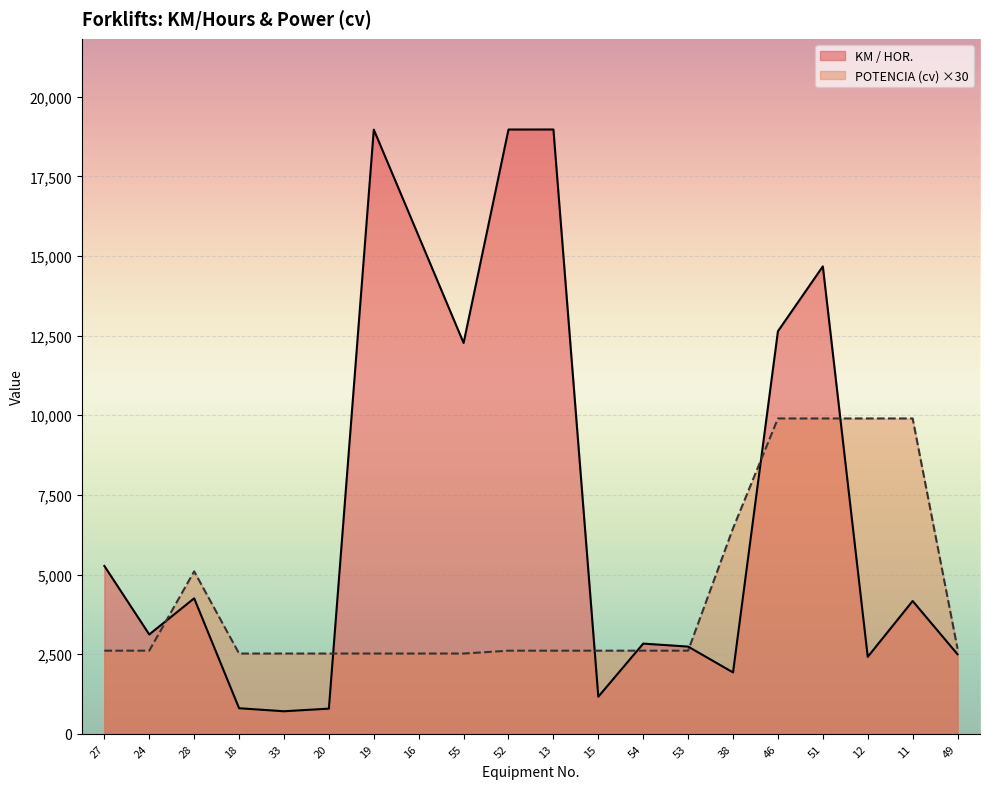

How many times do POTENCIA (cv) and KM / HOR. cross each other?

7